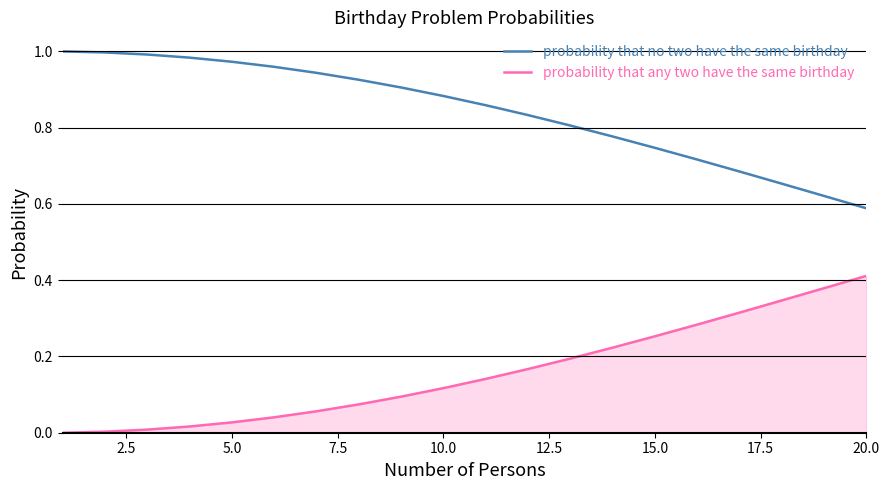

List the series in order of their peak value, highest first.

probability that no two have the same birthday, probability that any two have the same birthday